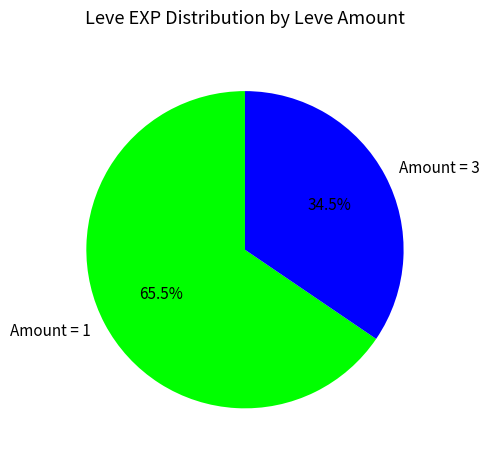

How much of the chart is everything except Amount = 1?

34.5%